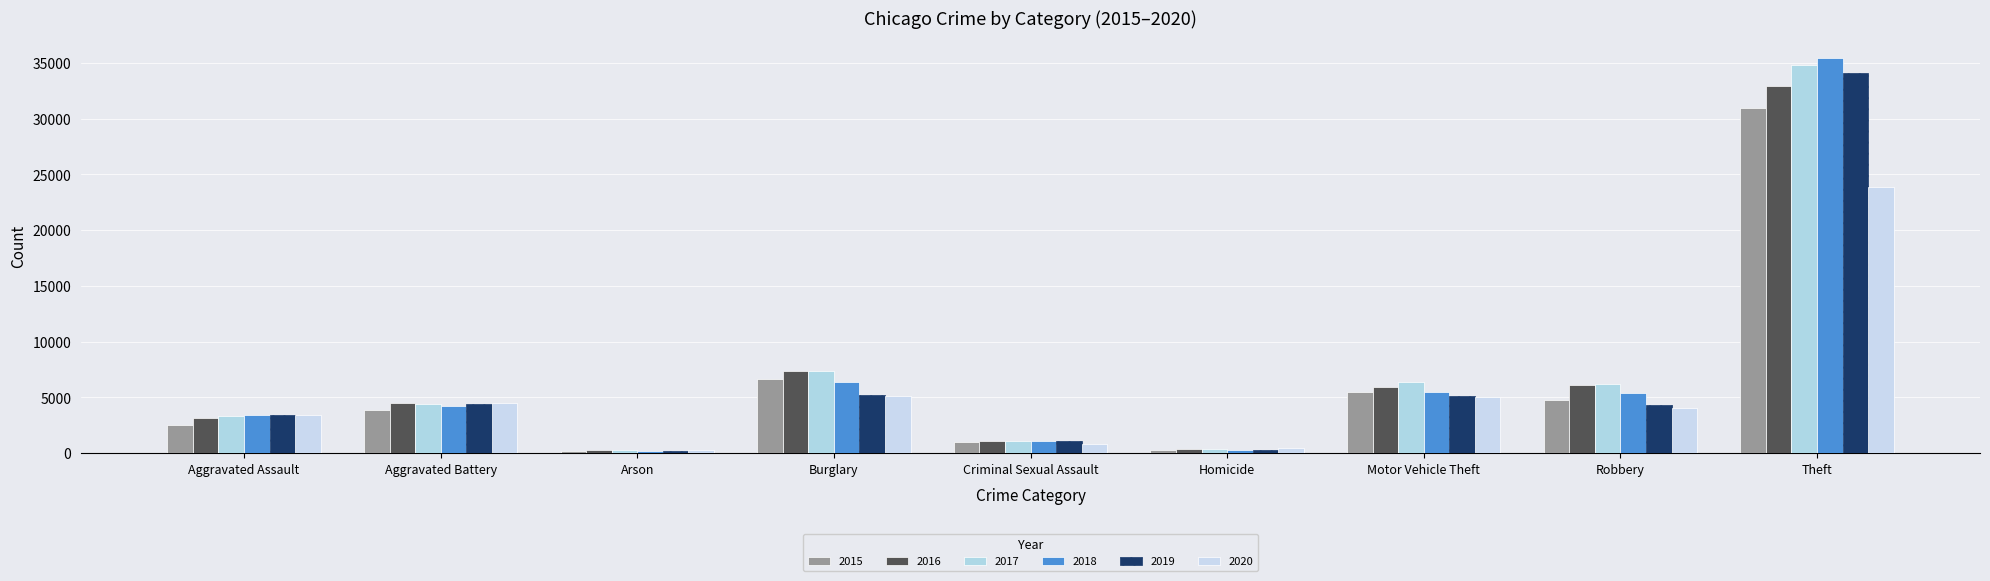

How many bars are there in total?

54